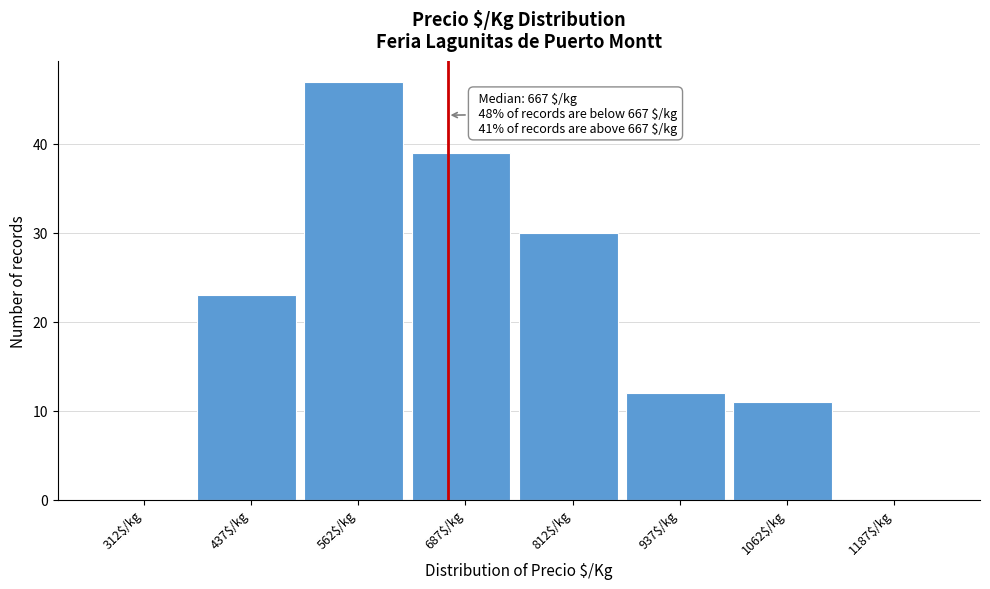

Which range on the x-axis has the tallest bar?

500 to 625